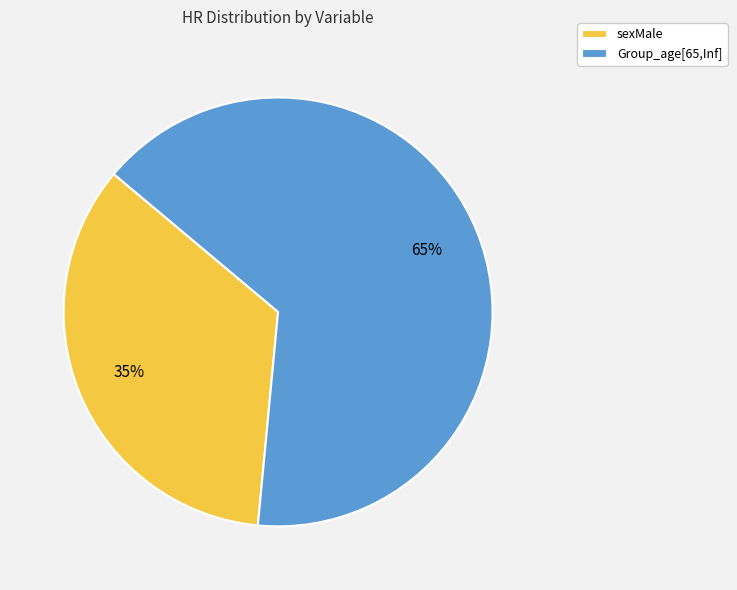

How many slices are in this pie chart?

2